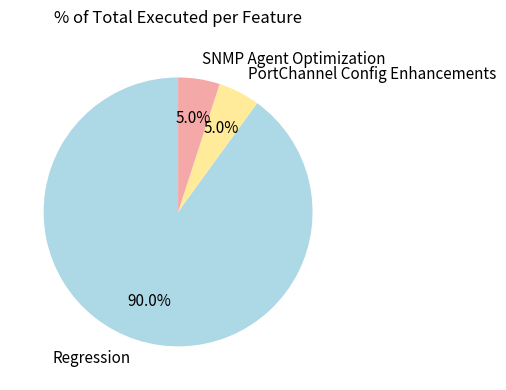

To the nearest percent, what portion does Regression represent?

90%